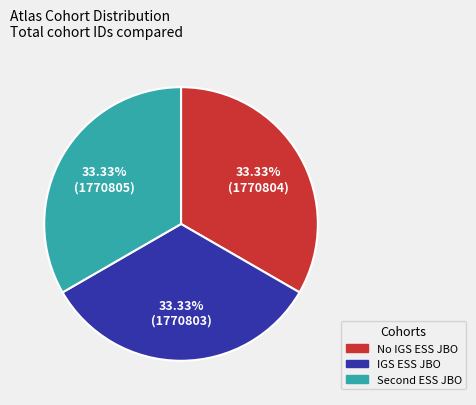

To the nearest percent, what percentage of the pie is IGS ESS JBO?

33%